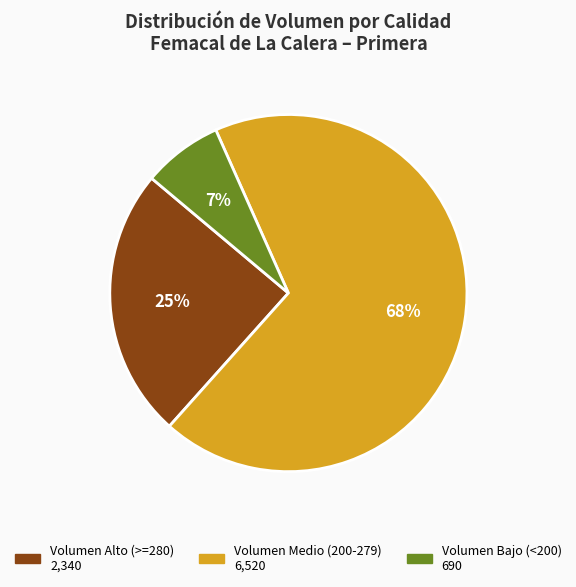

To the nearest percent, what is the difference between the largest and smallest slice percentages?

61%